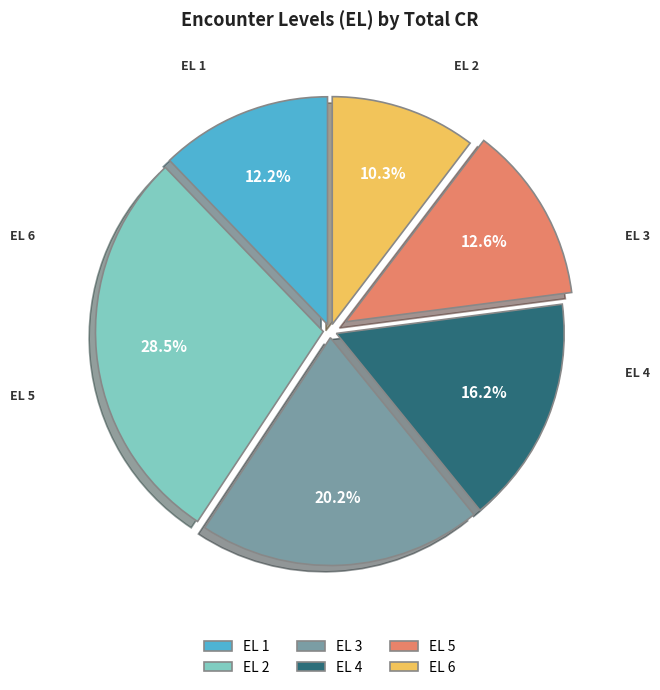

Which slice is the smallest?

EL 6